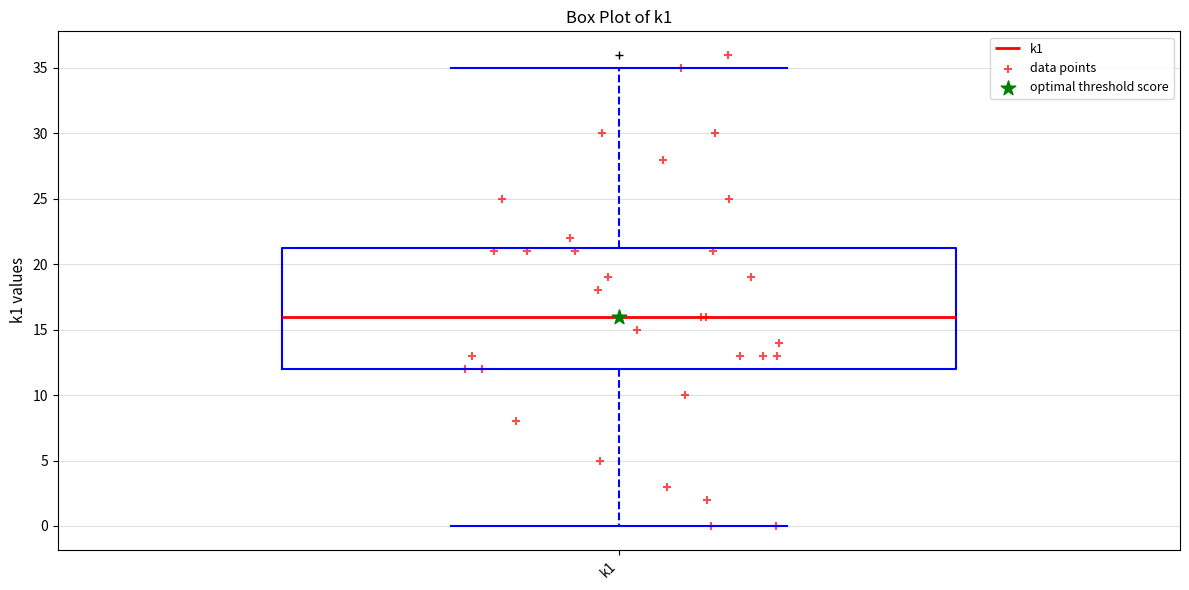

Read this box plot against the y-axis: the position of the median line, the range covered by the box, and the ends of both whiskers. The values are not printed on the chart, so give them approximately, as read against the axis.

median 16.0, box 12.0 to 21.5, whiskers 0.0 to 35.0